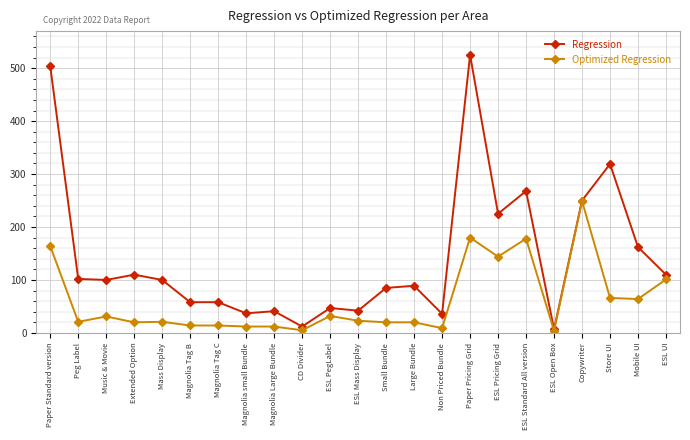

Count the number of data series in this chart.

2